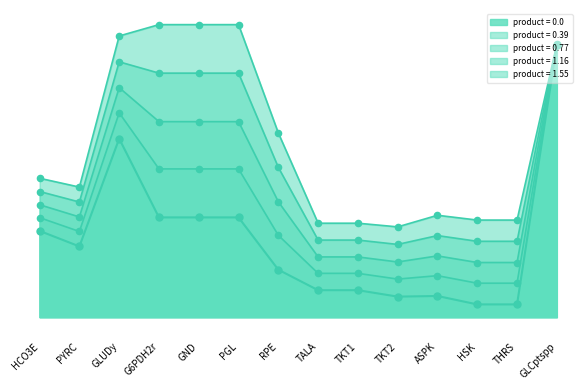

Which series has the largest total across all categories?

product = 1.55